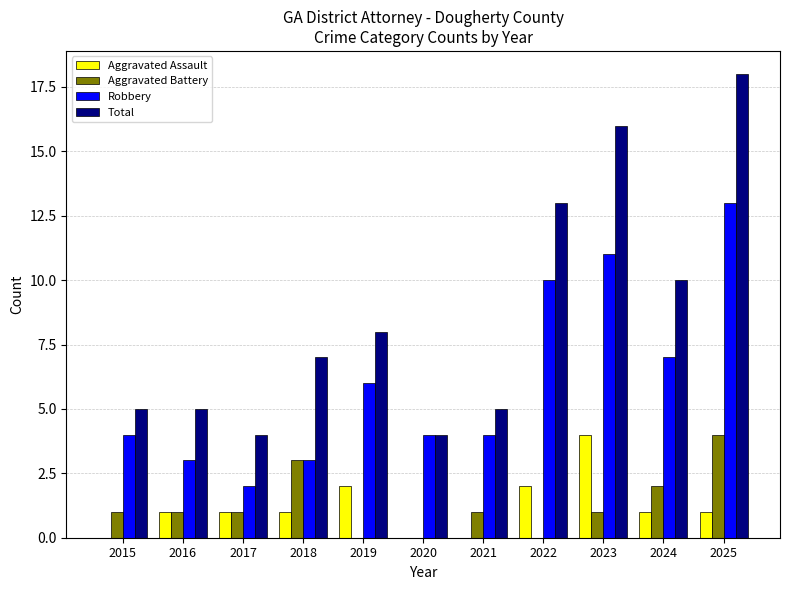

Reading left to right, extract all data points from this chart.

Aggravated Assault: 2015=0	2016=1	2017=1	2018=1	2019=2	2020=0	2021=0	2022=2	2023=4	2024=1	2025=1
Aggravated Battery: 2015=1	2016=1	2017=1	2018=3	2019=0	2020=0	2021=1	2022=0	2023=1	2024=2	2025=4
Robbery: 2015=4	2016=3	2017=2	2018=3	2019=6	2020=4	2021=4	2022=10	2023=11	2024=7	2025=13
Total: 2015=5	2016=5	2017=4	2018=7	2019=8	2020=4	2021=5	2022=13	2023=16	2024=10	2025=18